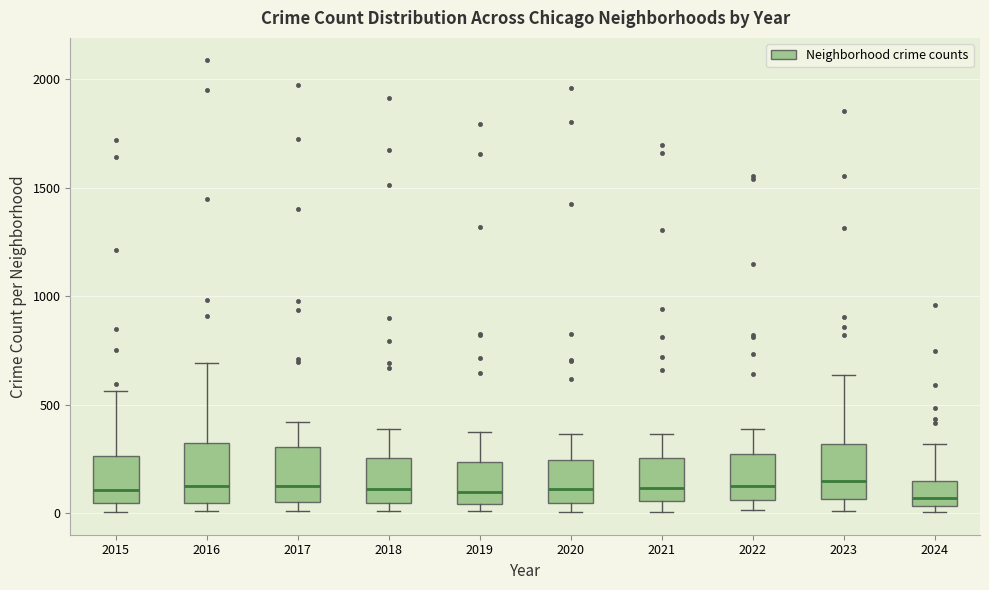

Reading left to right, transcribe this box plot: for each box, give where its median line is, the range the box spans, and where its two whiskers end, as read against the y-axis. The values are not printed on the chart, so give them approximately, as read against the axis.

2015: median 100, box 50 to 250, whiskers 0 to 550
2016: median 150, box 50 to 300, whiskers 0 to 700
2017: median 100, box 50 to 300, whiskers 0 to 400
2018: median 100, box 50 to 250, whiskers 0 to 400
2019: median 100, box 50 to 250, whiskers 0 to 400
2020: median 100, box 50 to 250, whiskers 0 to 350
2021: median 100, box 50 to 250, whiskers 0 to 350
2022: median 100, box 50 to 250, whiskers 0 to 400
2023: median 150, box 50 to 300, whiskers 0 to 650
2024: median 50 (just above the box's lower edge), box 50 to 150, whiskers 0 to 300